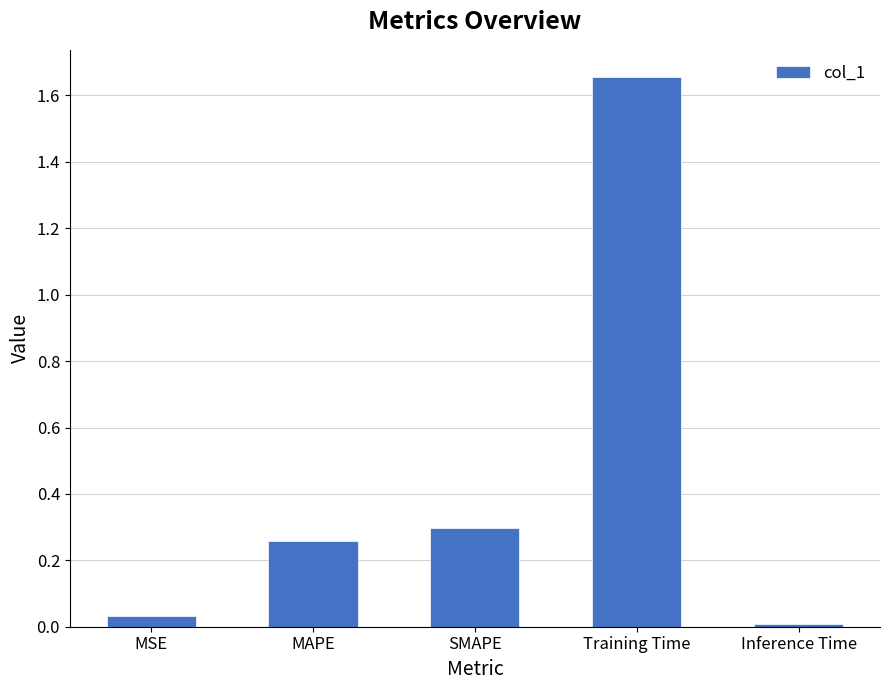

Count the number of categories in the chart.

5